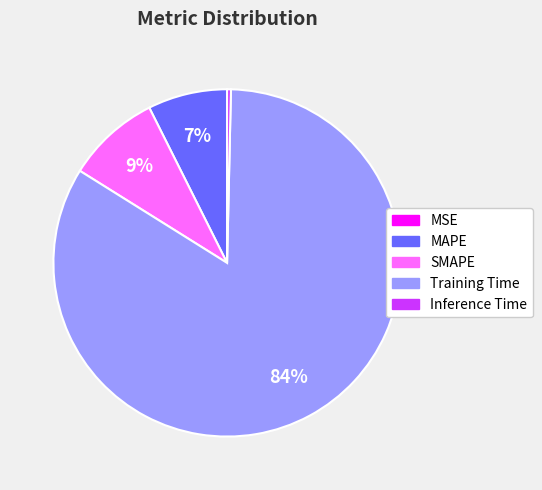

Which category has the biggest portion of the pie?

Training Time